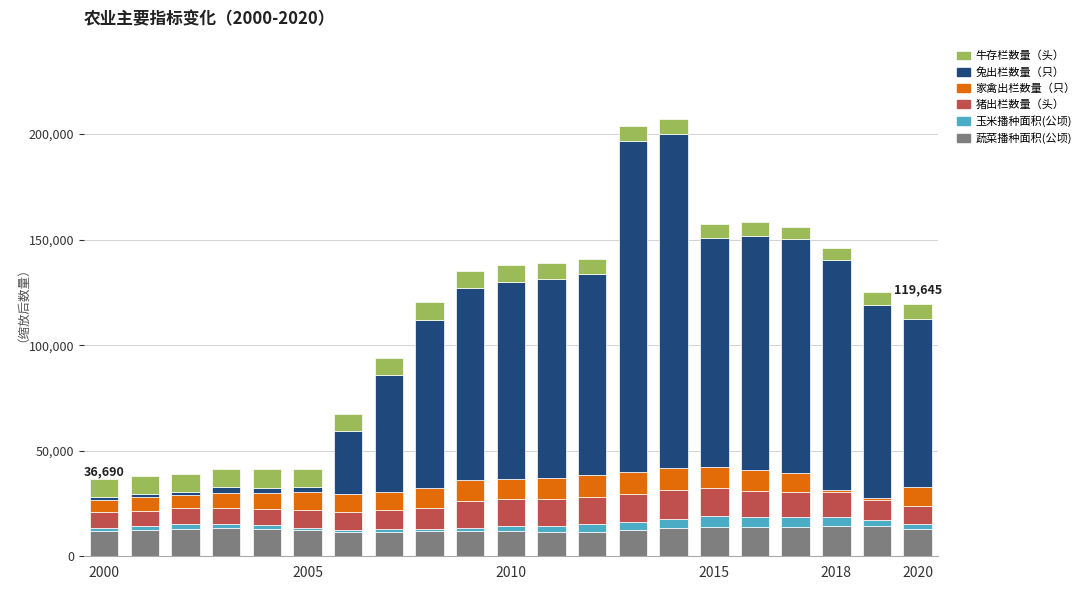

What is the average value of the 蔬菜播种面积(公顷) series?

12690.8